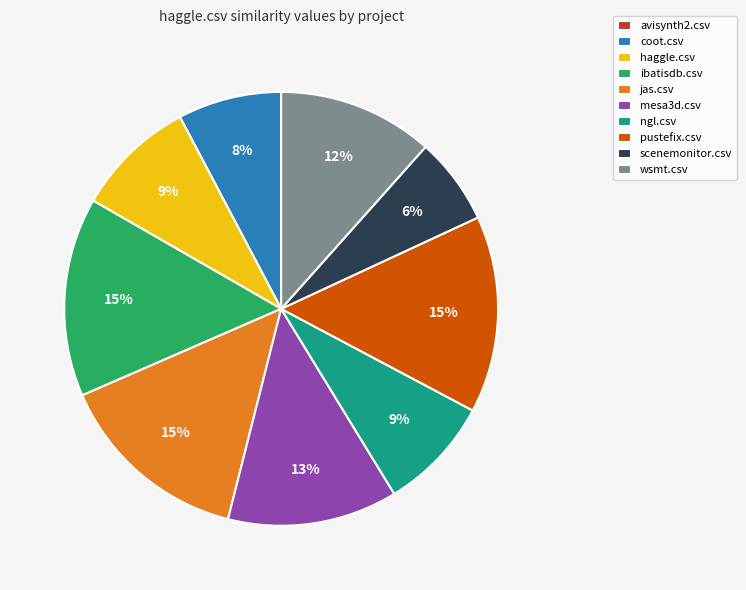

What percentage is the coot.csv slice, to the nearest percent?

8%